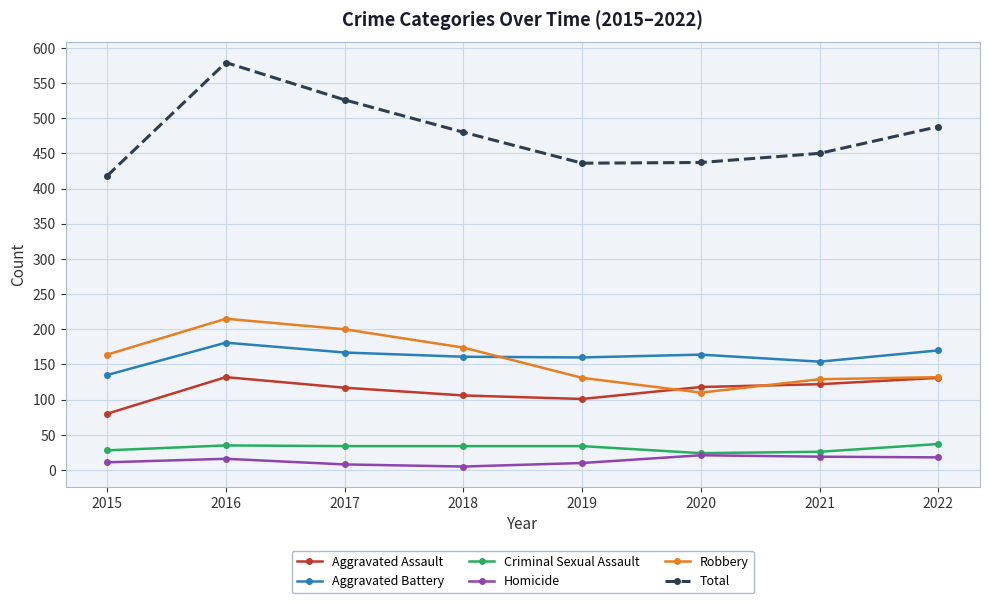

What is the total value across all series at 2019?

872